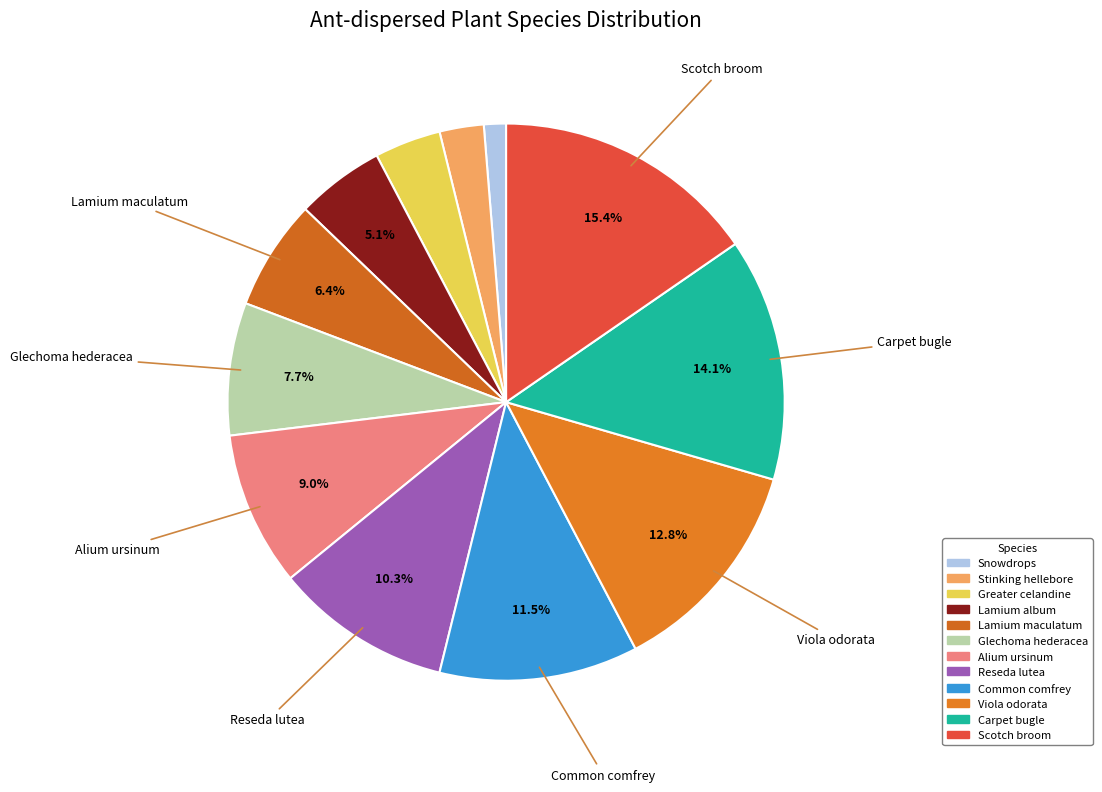

To the nearest percent, what portion does Lamium album represent?

5%